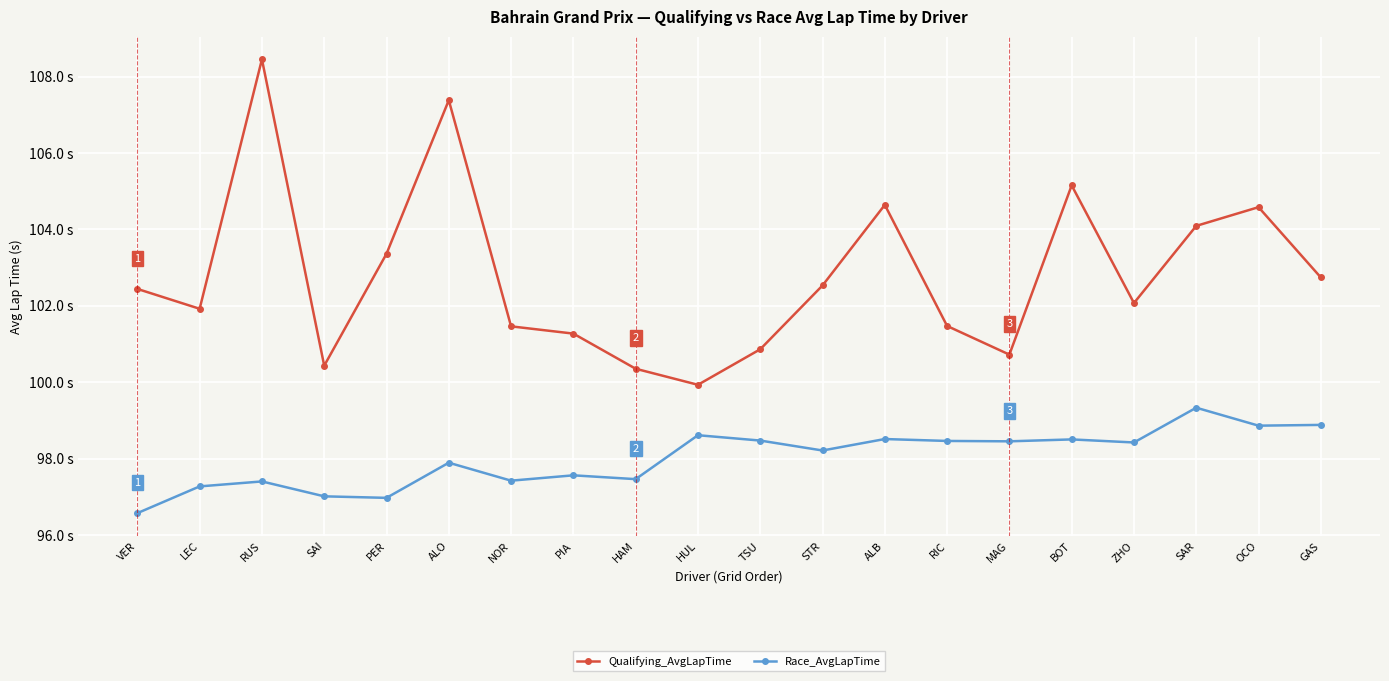

Reading left to right, extract all data points from this chart.

Qualifying_AvgLapTime: VER=102.4	LEC=101.9	RUS=108.5	SAI=100.4	PER=103.4	ALO=107.4	NOR=101.5	PIA=101.3	HAM=100.3	HUL=99.9	TSU=100.9	STR=102.5	ALB=104.6	RIC=101.5	MAG=100.7	BOT=105.2	ZHO=102.1	SAR=104.1	OCO=104.6	GAS=102.7
Race_AvgLapTime: VER=96.6	LEC=97.3	RUS=97.4	SAI=97.0	PER=97.0	ALO=97.9	NOR=97.4	PIA=97.6	HAM=97.5	HUL=98.6	TSU=98.5	STR=98.2	ALB=98.5	RIC=98.5	MAG=98.5	BOT=98.5	ZHO=98.4	SAR=99.3	OCO=98.9	GAS=98.9